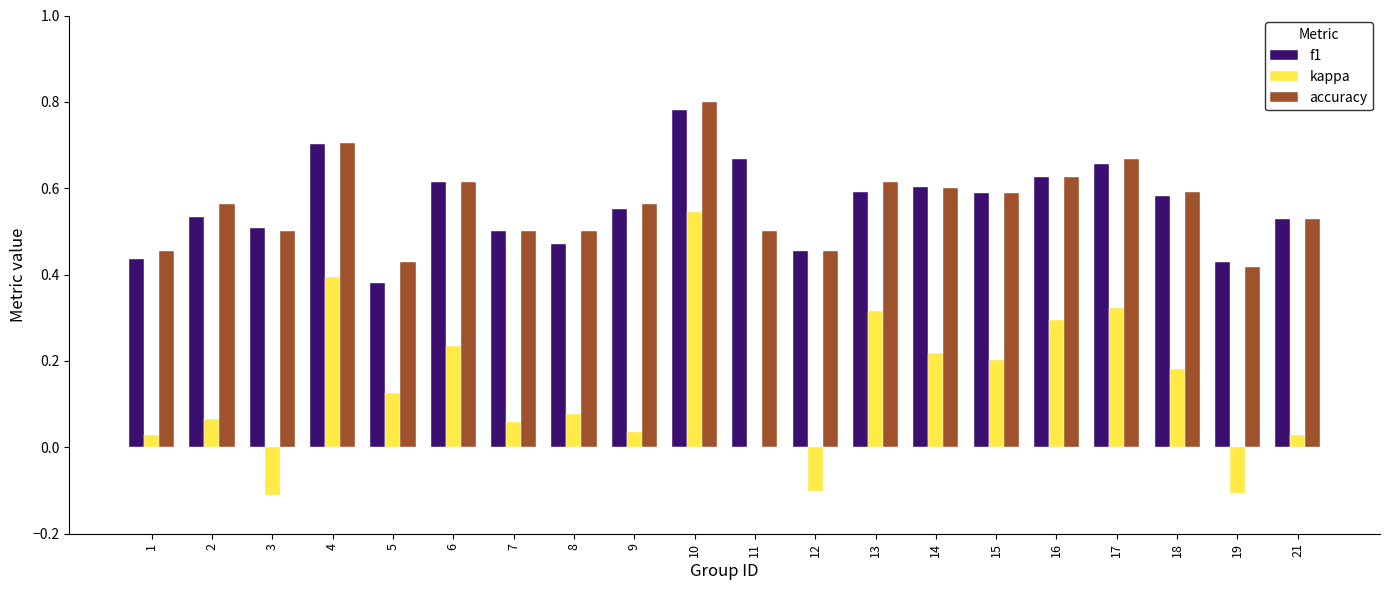

Count the number of data series in this chart.

3